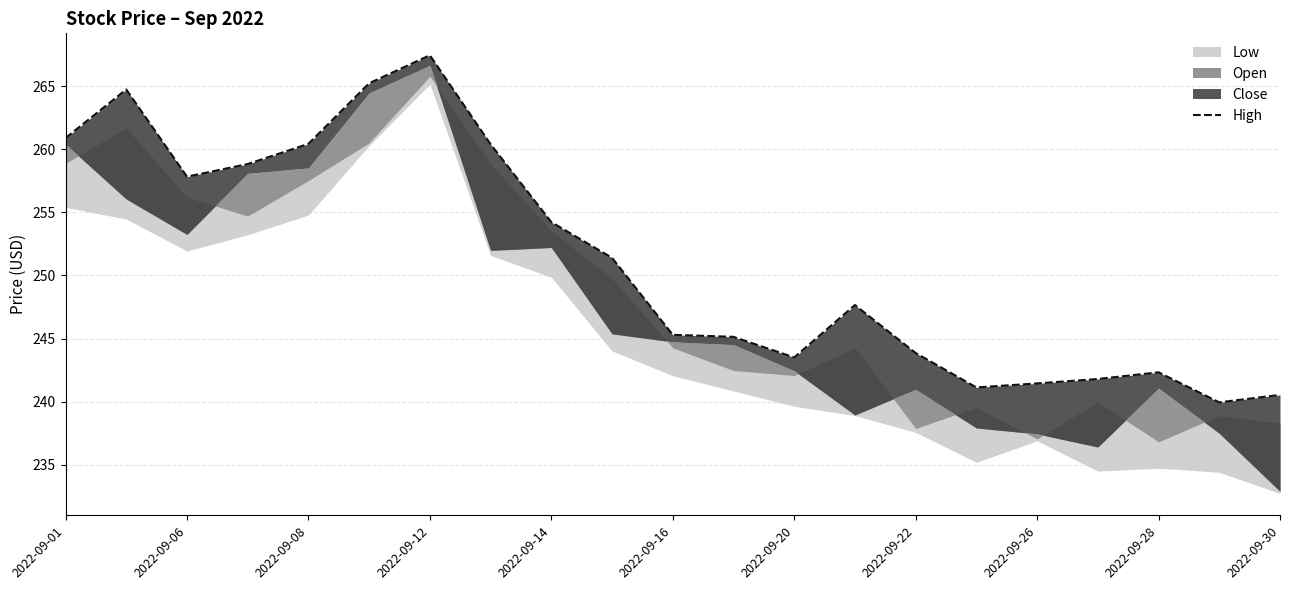

Reading right to left, list all the values displayed in this chart.

240.5	239.9	242.3	241.8	241.4	241.1	243.9	247.7	243.5	245.1	245.3	251.4	254.2	260.4	267.4	265.2	260.4	258.8	257.8	264.7	260.9